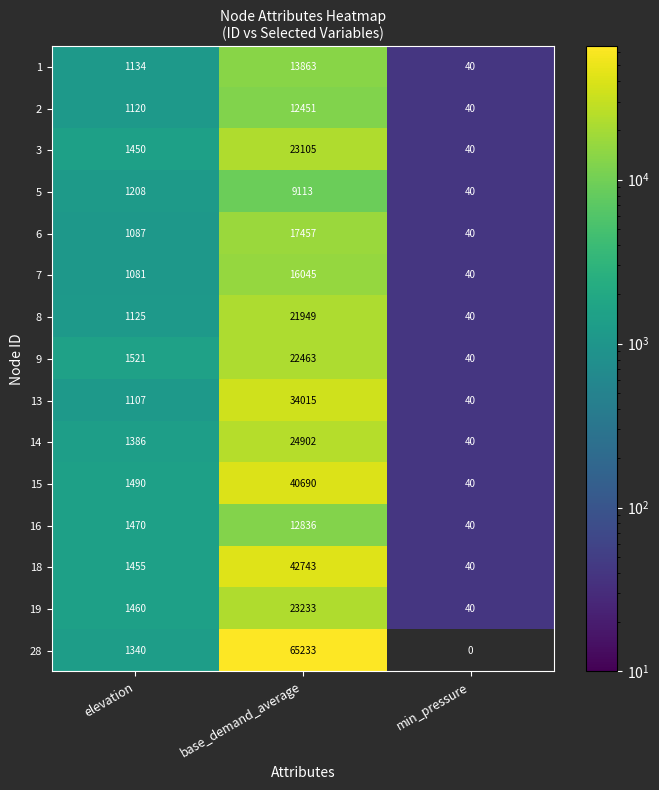

Which category has the lowest value in the 6 series?

min_pressure